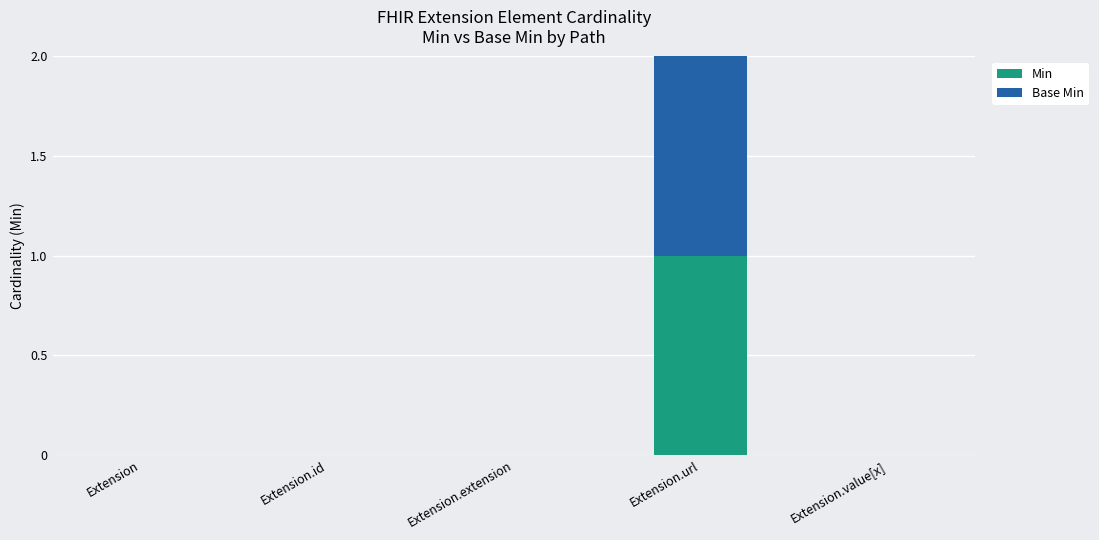

The value of Min at Extension.url is 1. True or false?

True